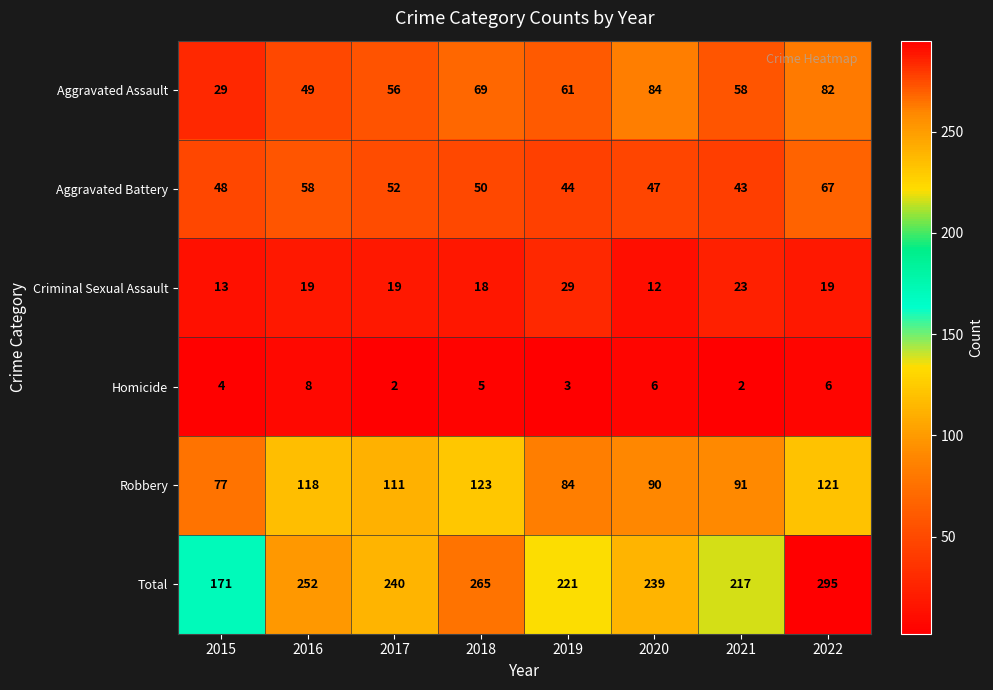

Count the number of data series in this chart.

6